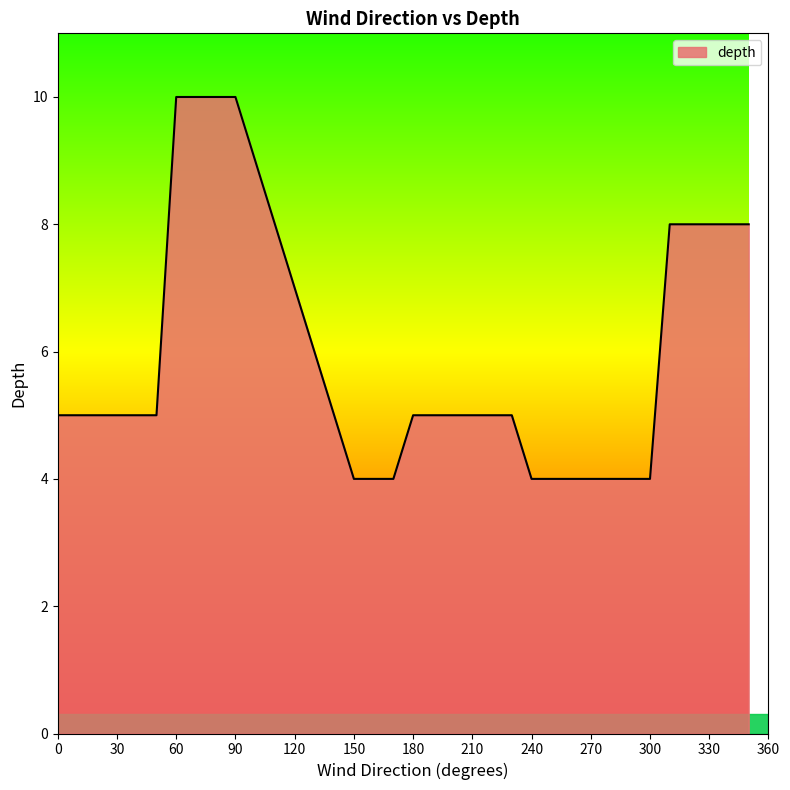

What is the minimum value shown in the chart?

4